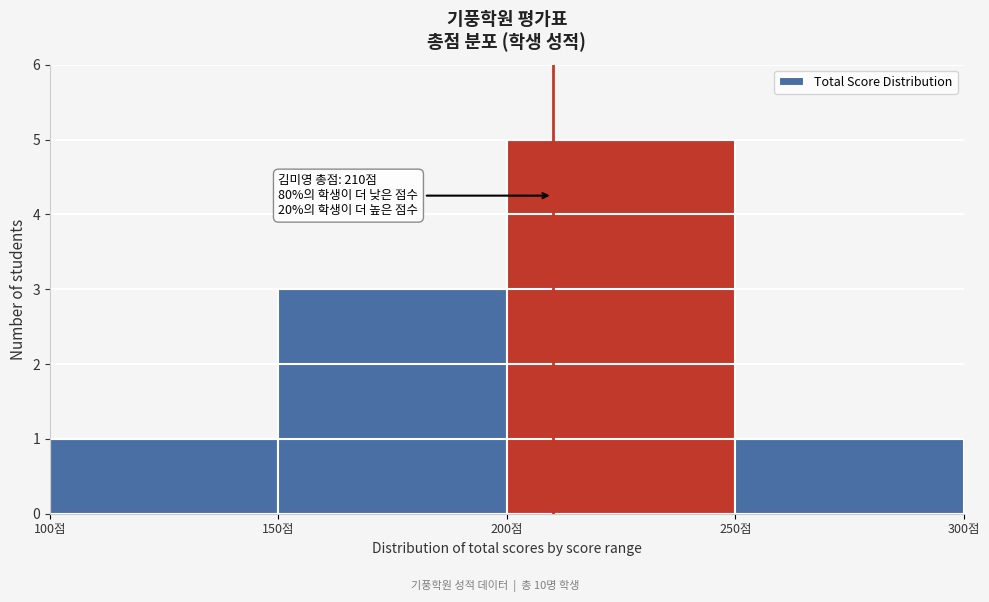

Over which range of the x-axis is the bar tallest?

200 to 250